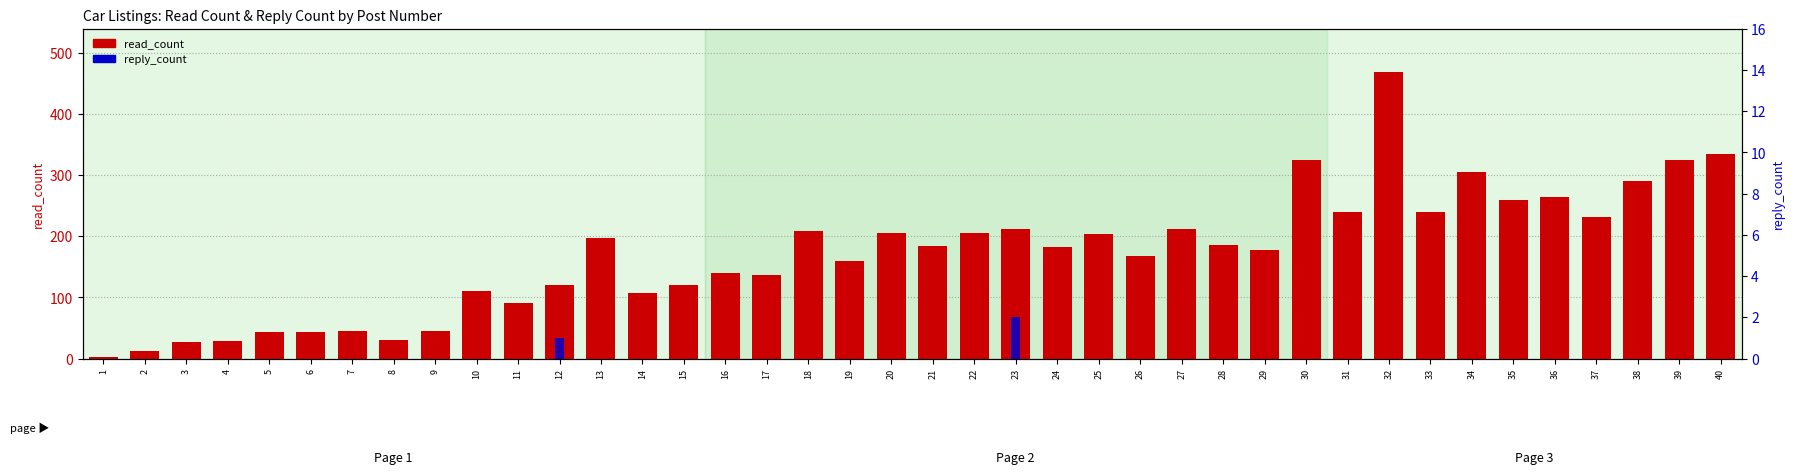

Between 20 and 38, which series saw the biggest shift?

read_count